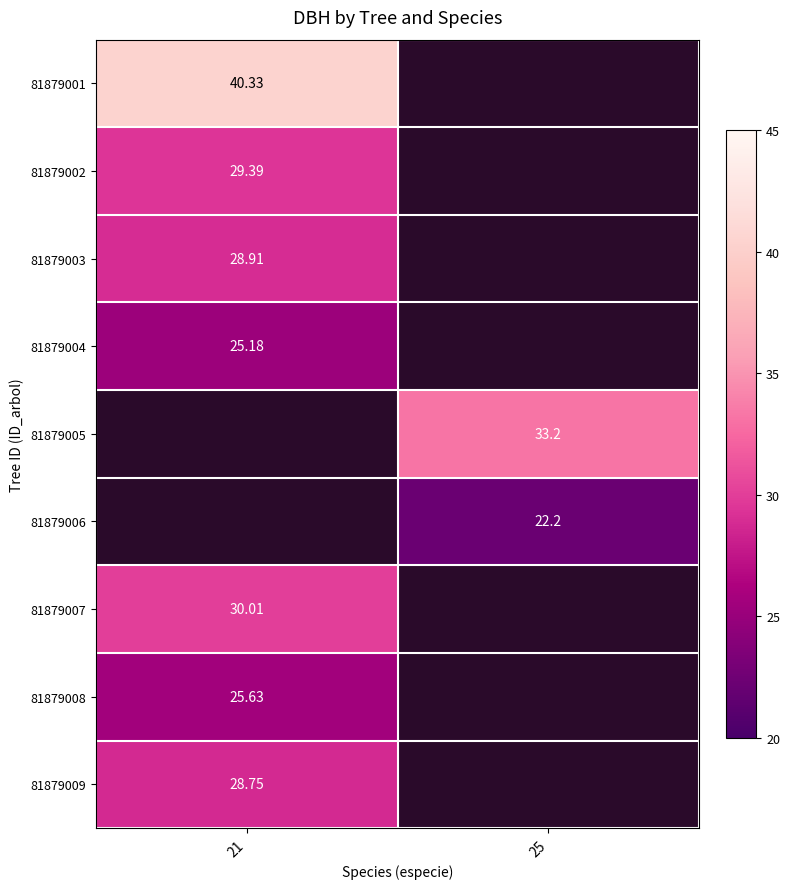

Is the value of 81879003 at 25 greater than the value of 81879008 at 25?

No